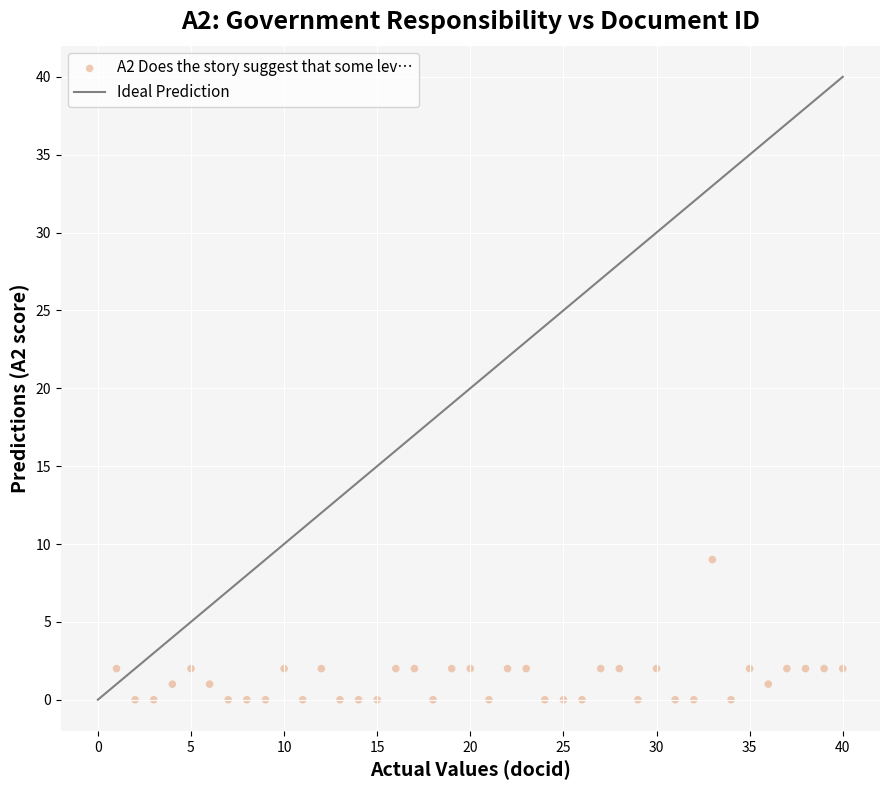

What is the range of Y values (max minus min)?

9